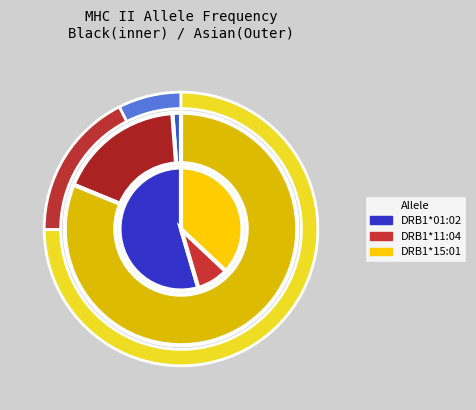

How many slices are in this pie chart?

3